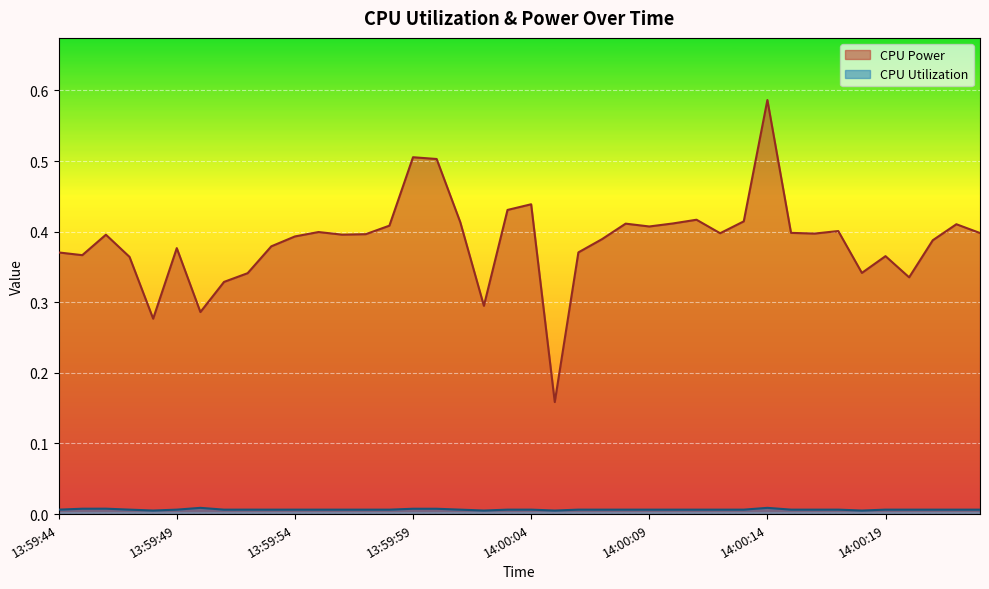

Rank the categories by CPU Power value from highest to lowest.

14:00:14, 13:59:59, 14:00:00, 14:00:04, 14:00:03, 14:00:11, 14:00:13, 14:00:01, 14:00:10, 14:00:08, 14:00:22, 13:59:58, 14:00:09, 14:00:17, 13:59:55, 14:00:15, 14:00:23, 14:00:12, 14:00:16, 13:59:57, 13:59:56, 13:59:46, 13:59:54, 14:00:07, 14:00:21, 13:59:53, 13:59:49, 14:00:06, 13:59:44, 13:59:45, 14:00:19, 13:59:47, 14:00:18, 13:59:52, 14:00:20, 13:59:51, 14:00:02, 13:59:50, 13:59:48, 14:00:05